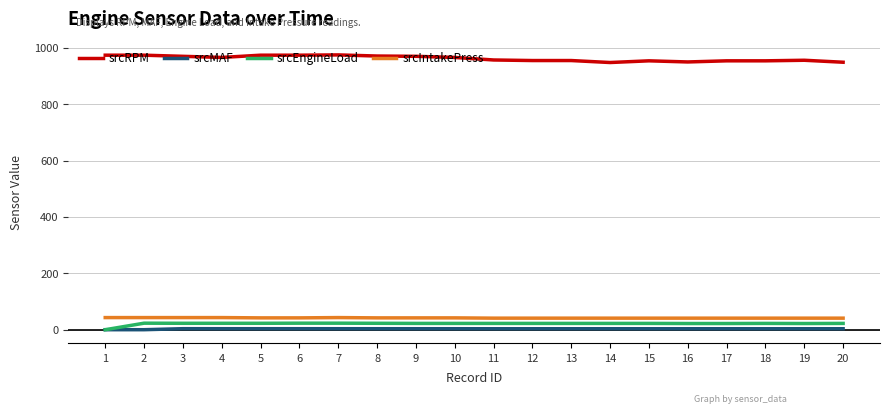

What is the maximum value shown in the chart?

975.0